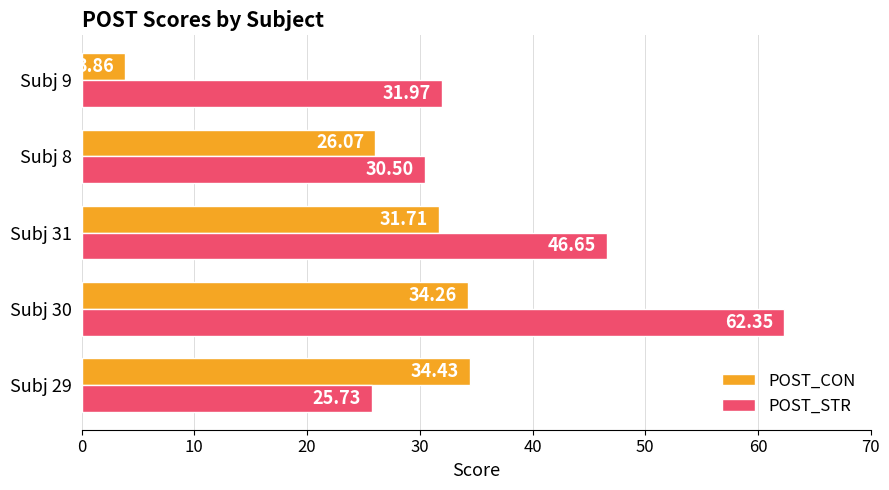

Between Subj 30 and Subj 9, which series saw the biggest shift?

POST_CON